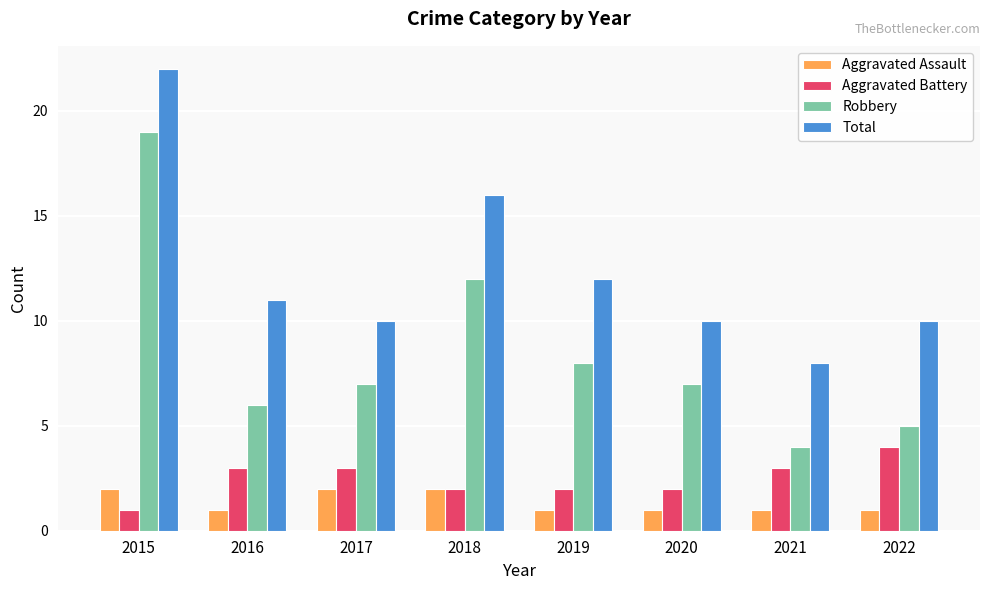

How many bars are there in total?

32